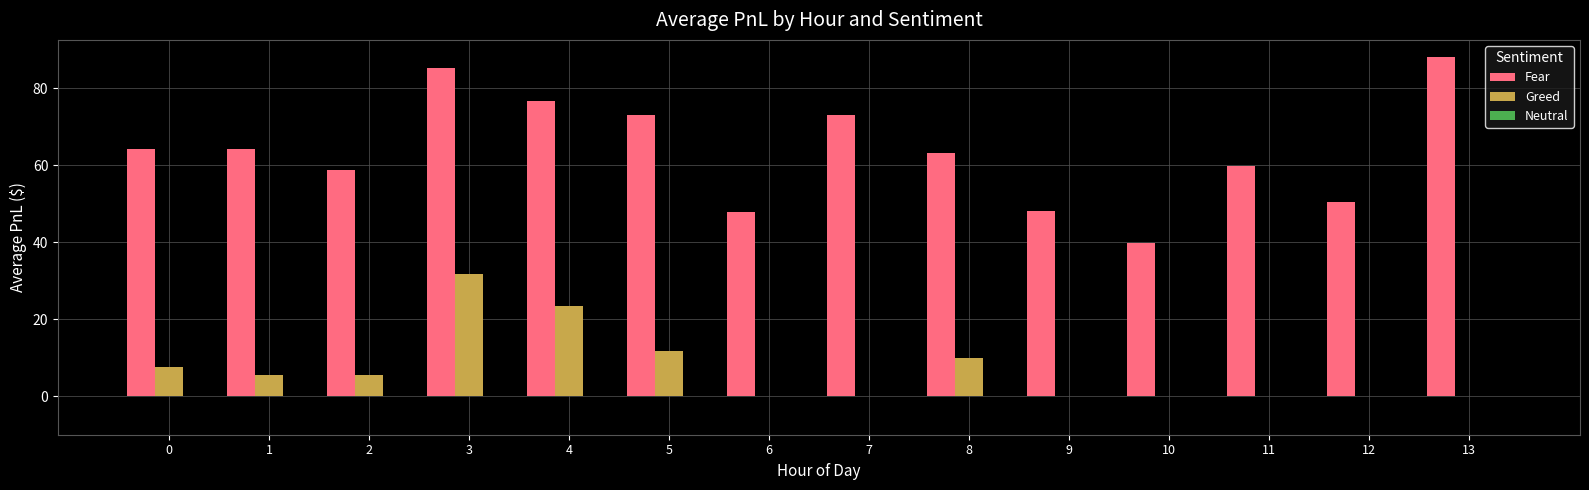

The Greed series shows 0.0 at 9. True or false?

True